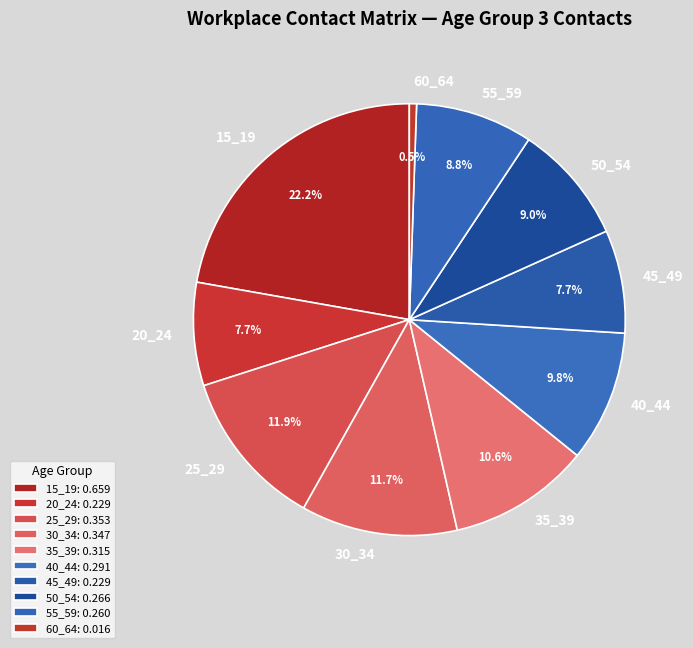

Between 35_39 and 60_64, which is larger?

35_39